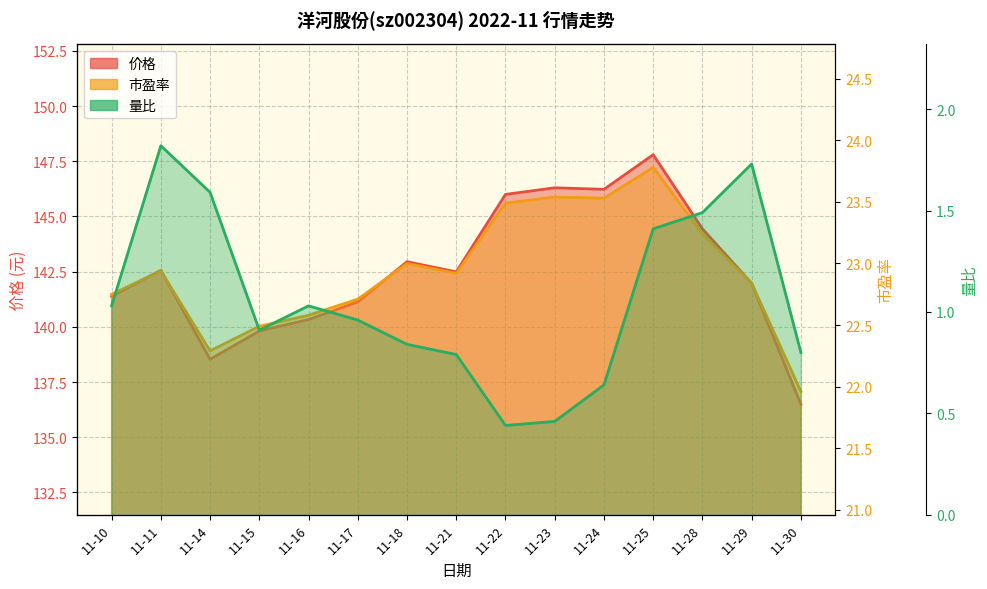

What is the maximum value for 市盈率?

23.8